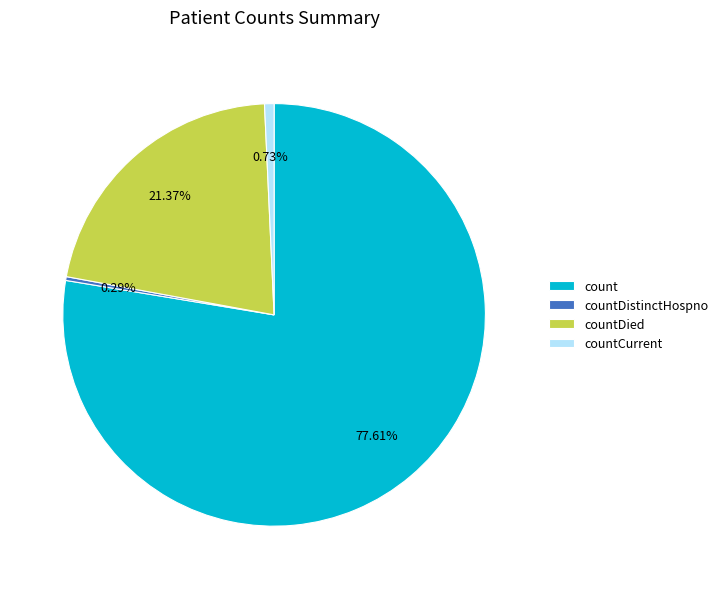

To the nearest percent, what percentage of the pie is countDied?

21%